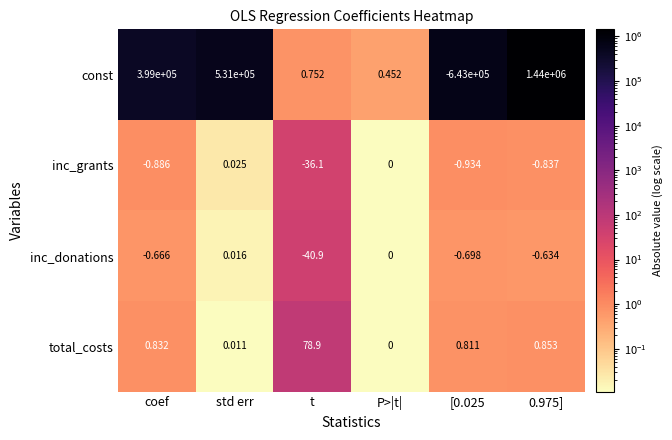

Between std err and 0.975], which series saw the biggest shift?

const